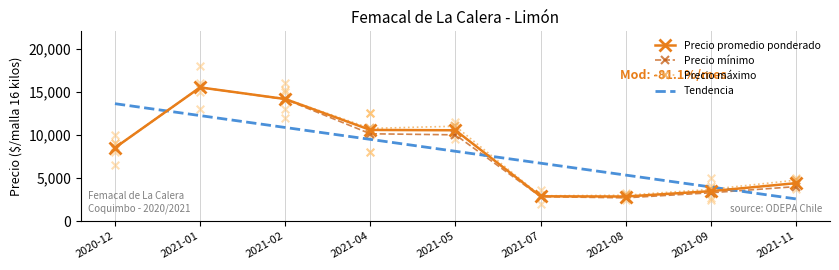

What is the total value across all series at 2021-11?

15725.2